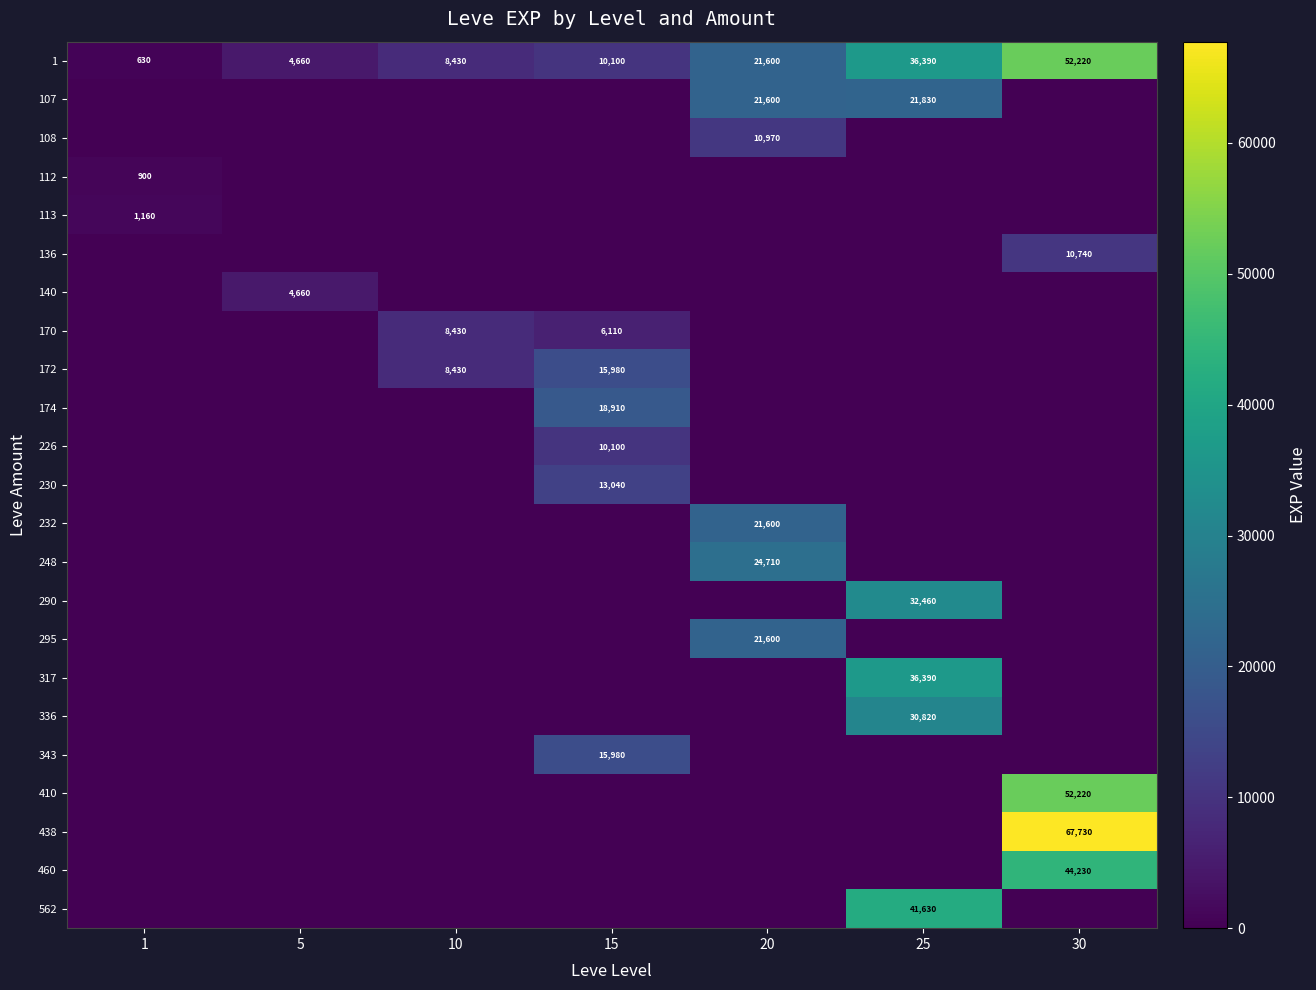

Which label corresponds to the largest value in the chart?

30